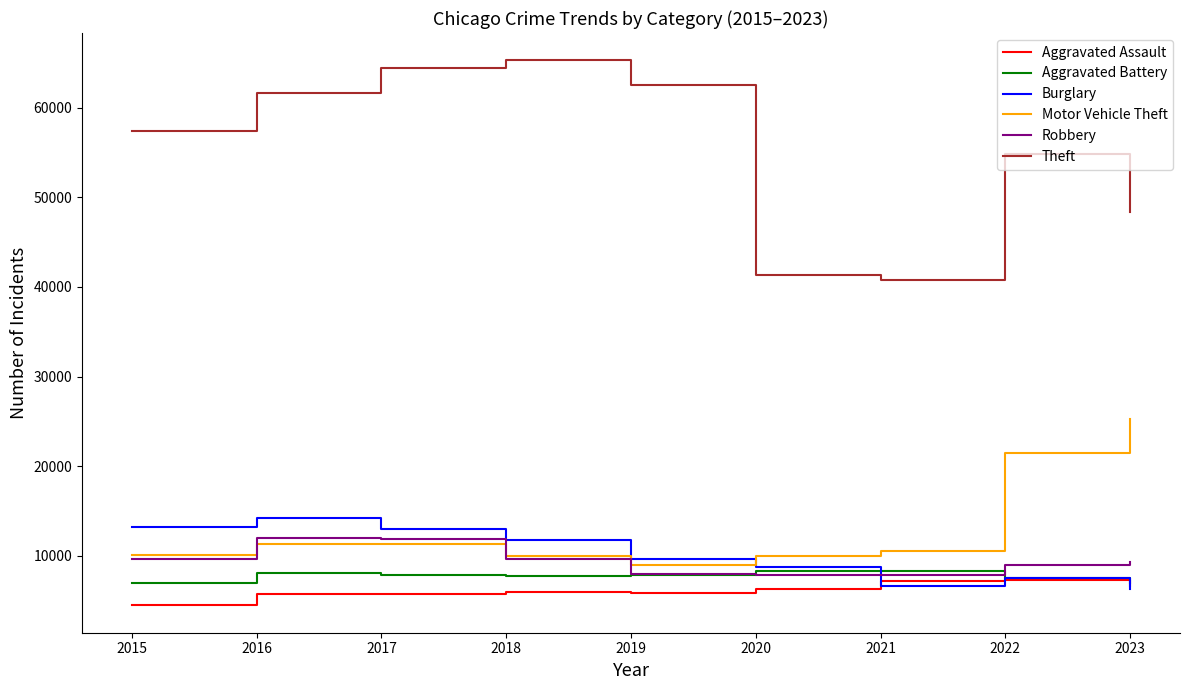

What is the greatest value displayed?

65287